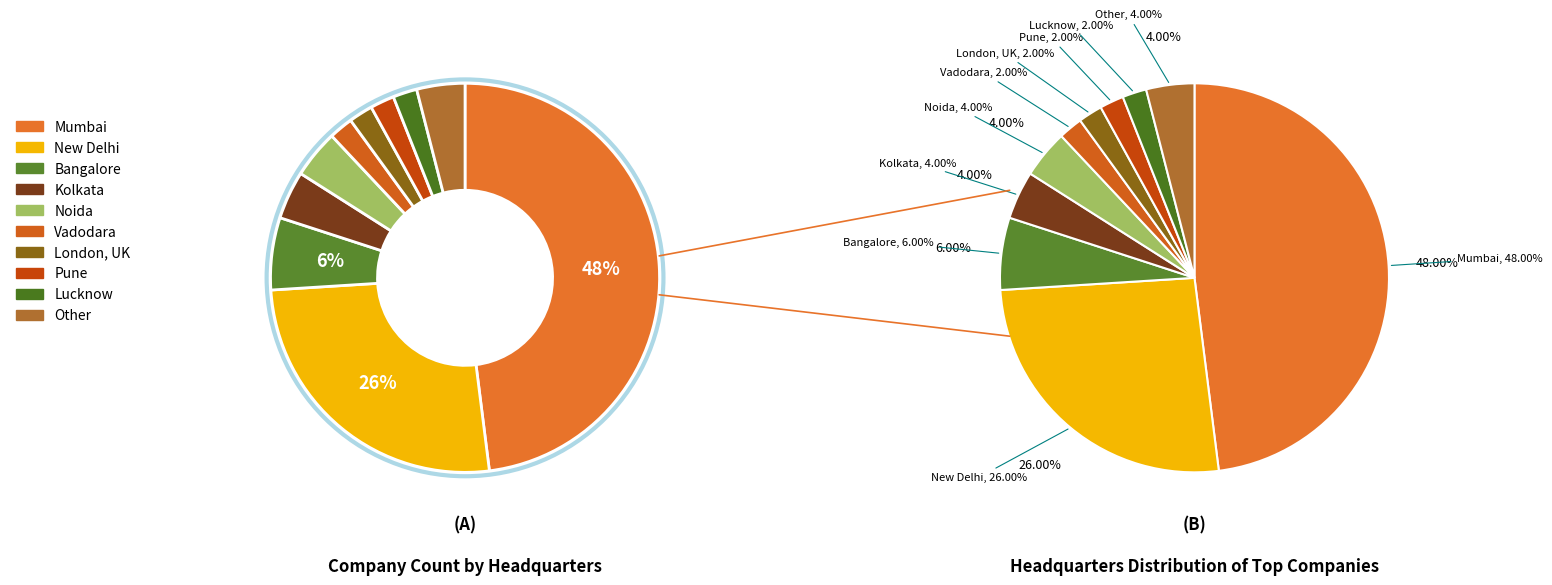

Approximately how many times larger is the value at Other compared to Vadodara?

2.0